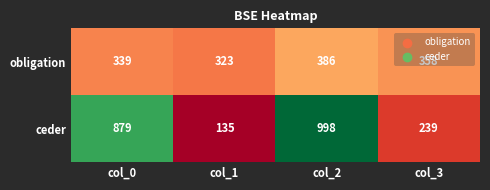

How many data points in obligation are less than 358?

2